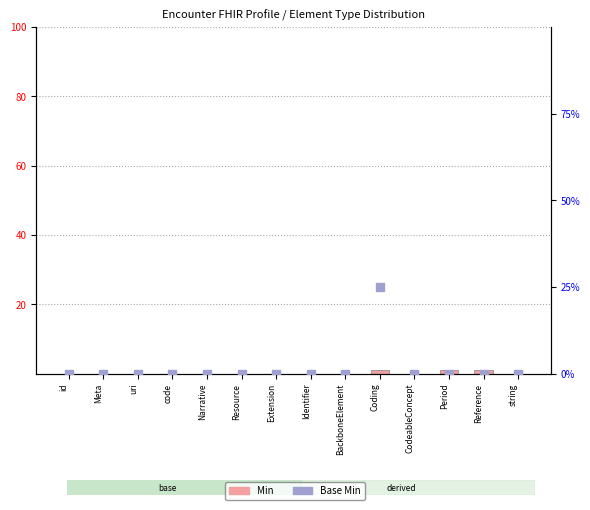

At which category is the sum across all series the highest?

Coding